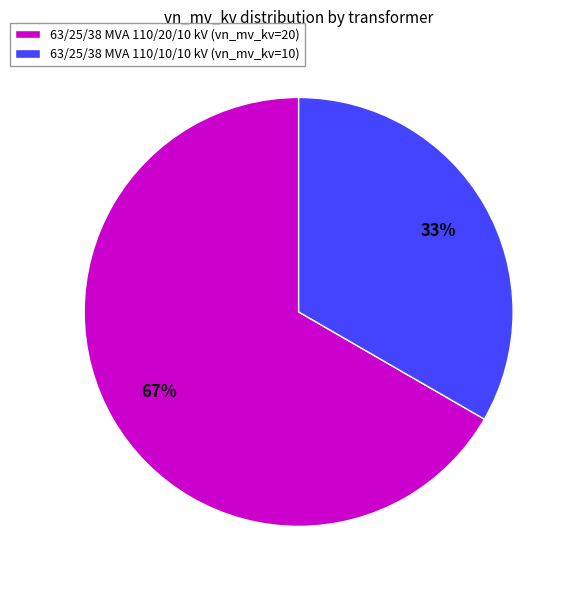

Does 63/25/38 MVA 110/10/10 kV account for over 50% of the chart?

No